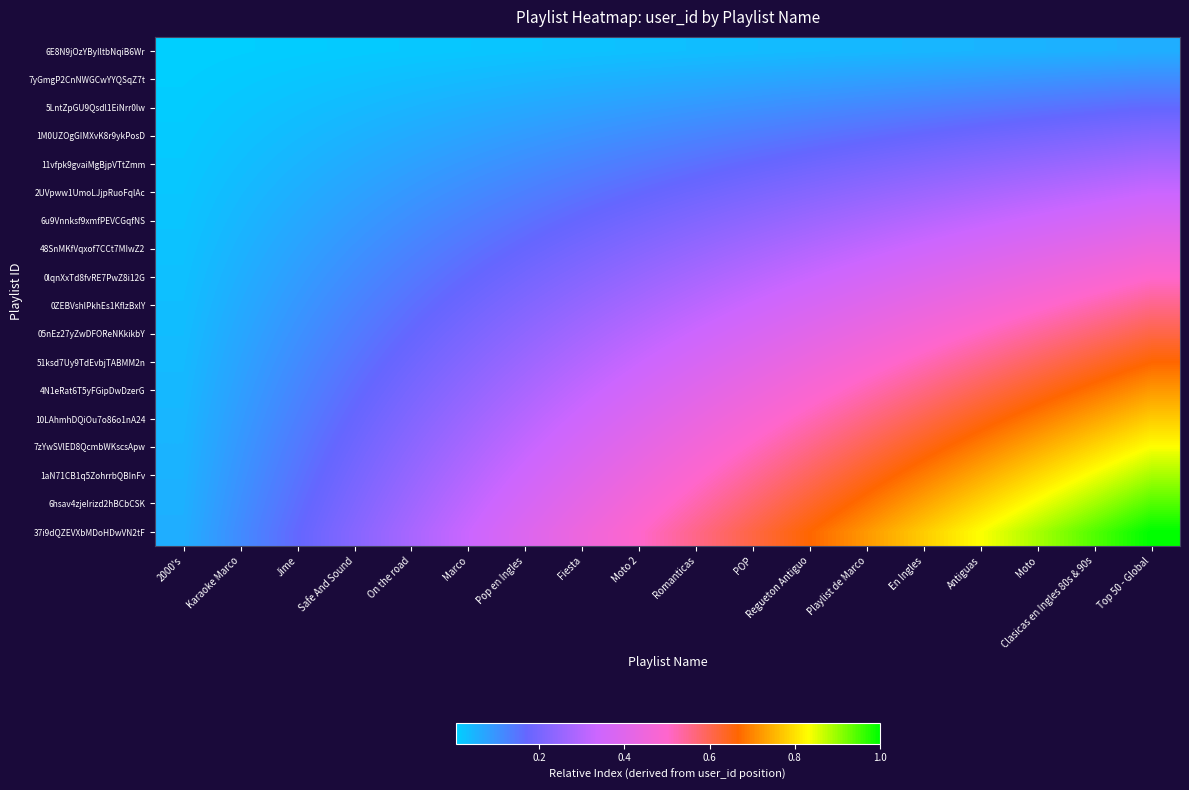

Which has a higher value, Playlist de Marco or Marco?

Playlist de Marco